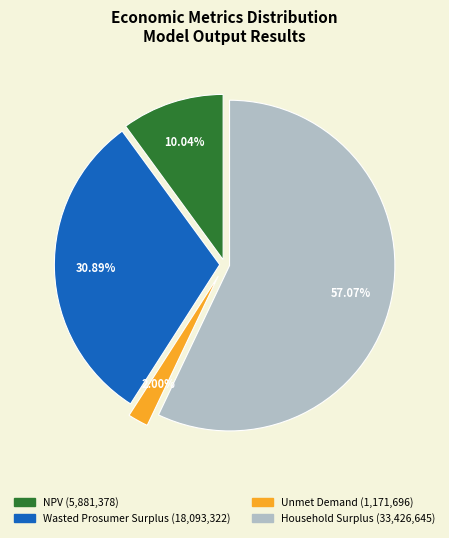

To the nearest percent, what is the difference between the Household Surplus and Unmet Demand slice percentages?

55%